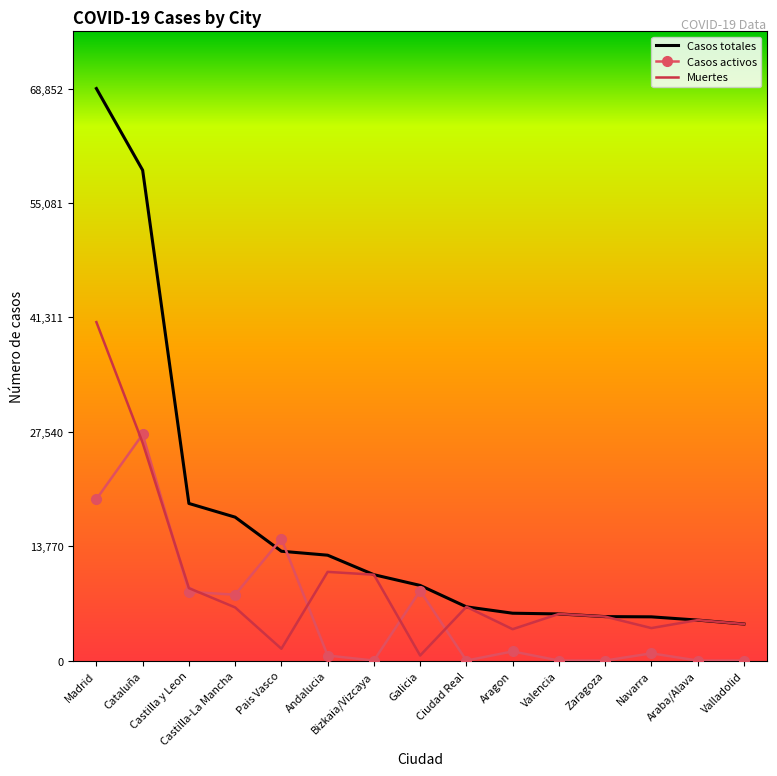

What is the total value across all series at Pais Vasco?

29220